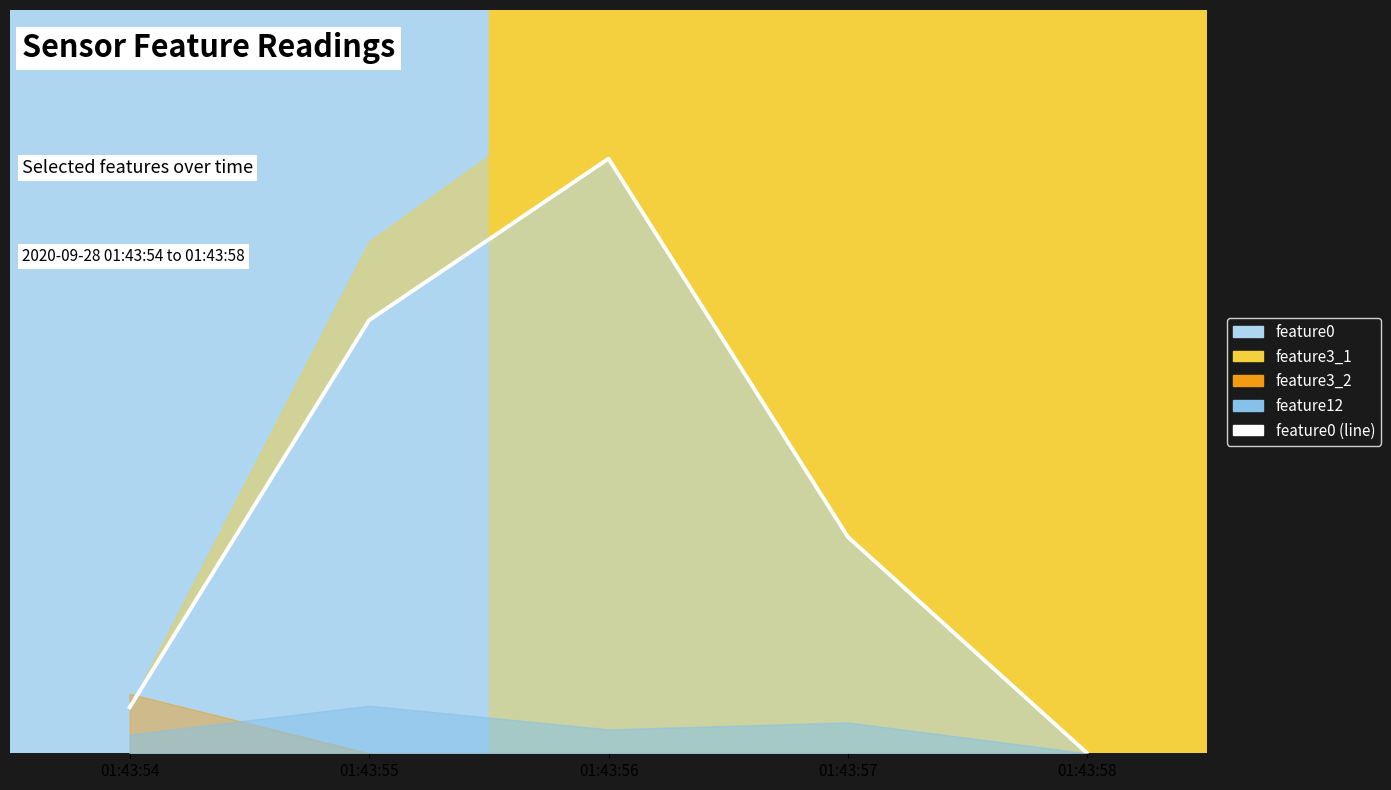

Rank the categories by value from lowest to highest.

01:43:58, 01:43:54, 01:43:57, 01:43:55, 01:43:56